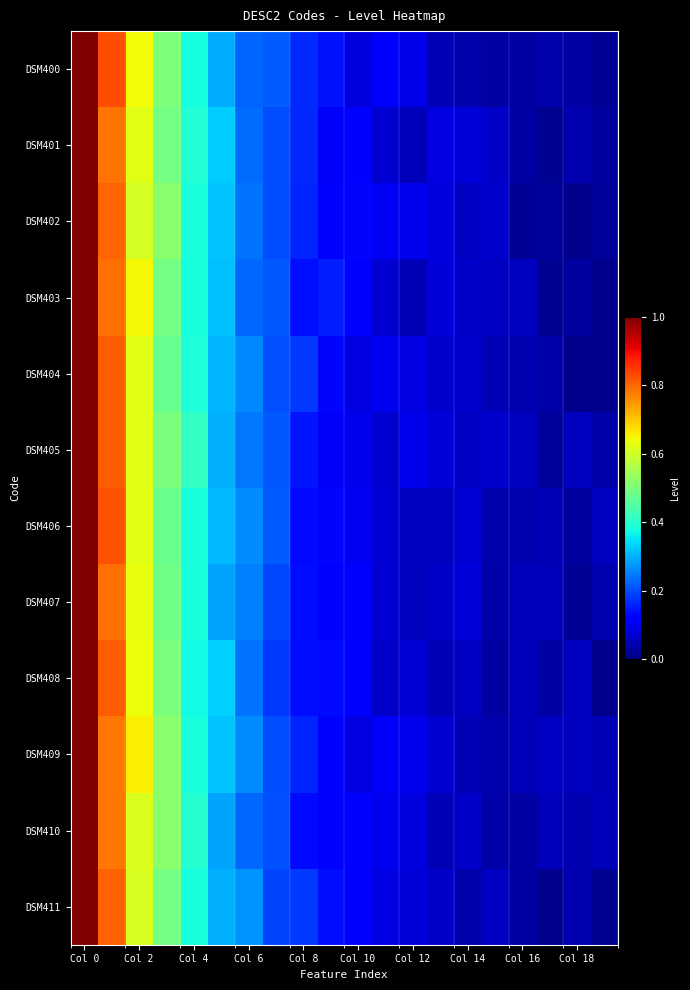

Rank the series by their maximum value, from lowest to highest.

DSM405, DSM402, DSM409, DSM408, DSM400, DSM403, DSM401, DSM410, DSM411, DSM406, DSM404, DSM407